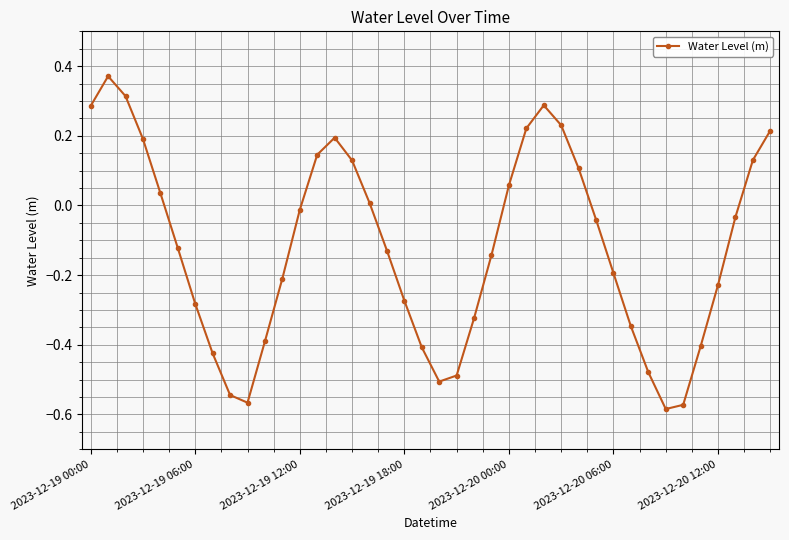

How many interior local valleys (lower than both neighbors) does the data have?

3